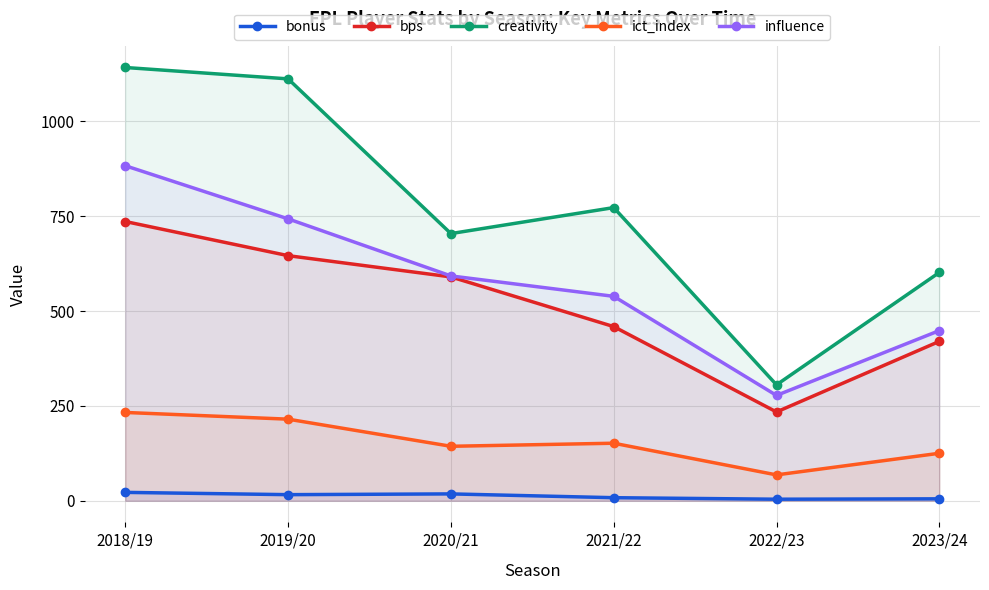

The bonus series shows 18.0 at 2020/21. True or false?

True